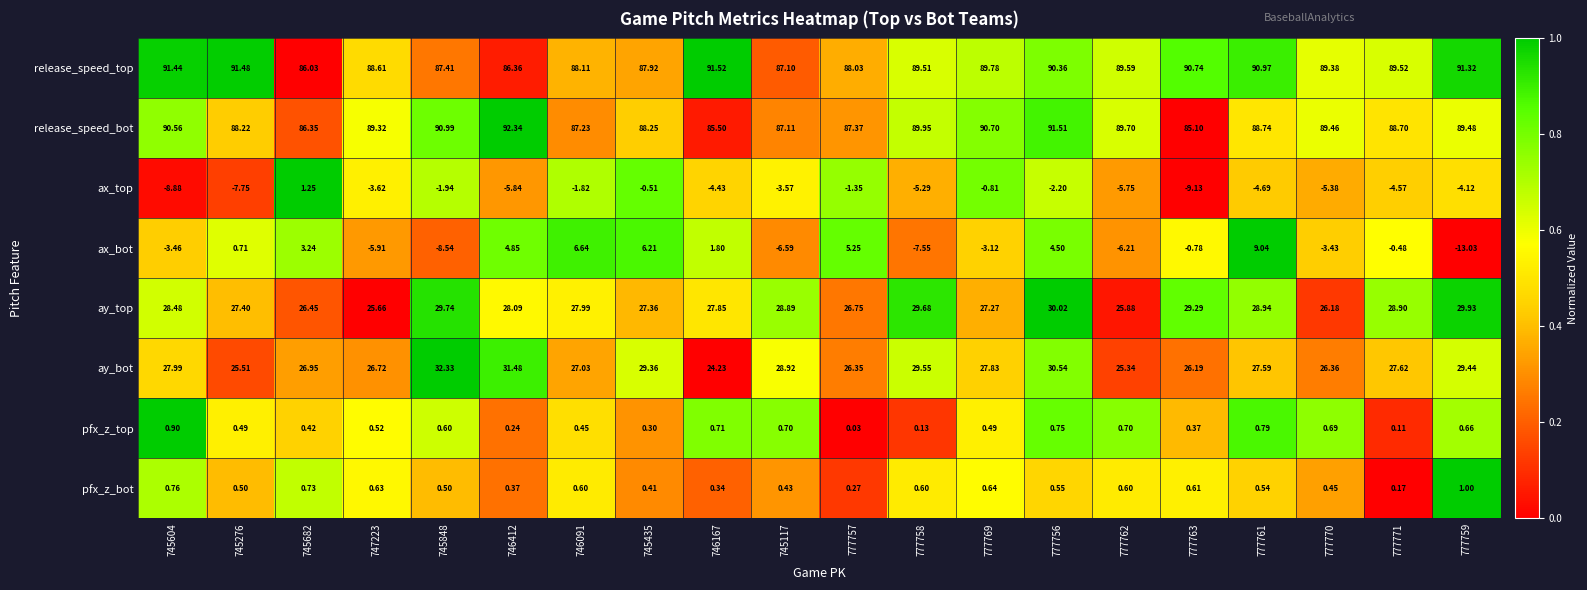

Rank the series by their maximum value, from lowest to highest.

pfx_z_top, pfx_z_bot, ax_top, ax_bot, ay_top, ay_bot, release_speed_top, release_speed_bot